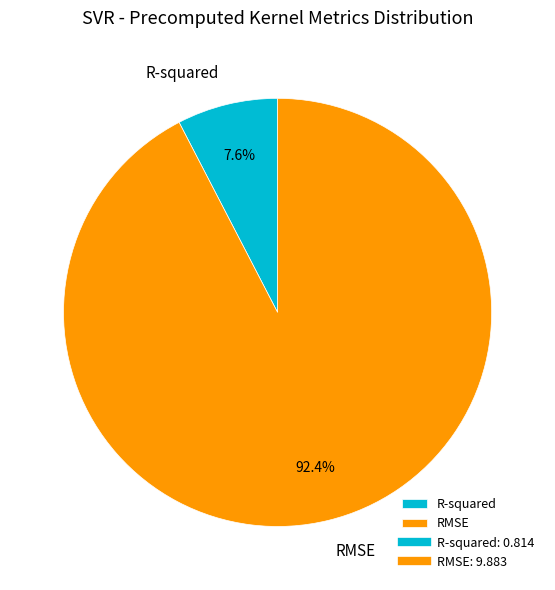

To the nearest percent, what percentage of the pie is RMSE?

92%